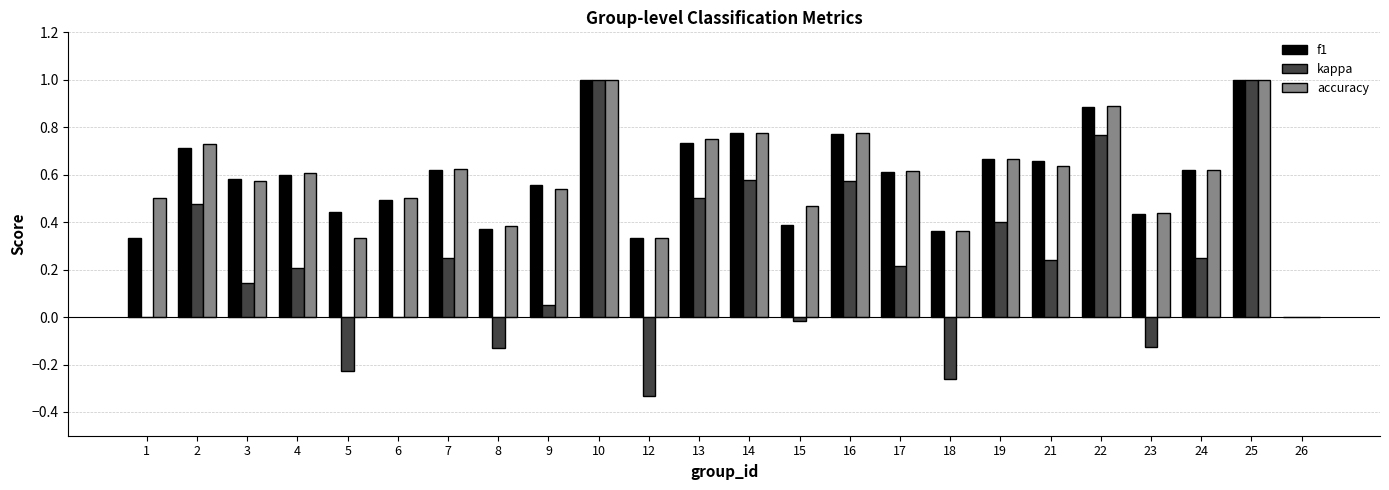

Which series changed the most between 4 and 9?

kappa